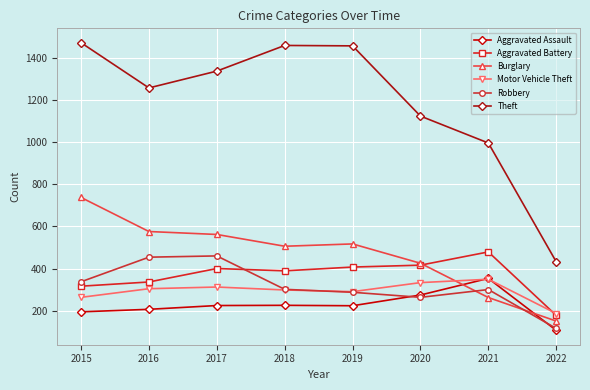

What is the total value across all series at 2021?

2740